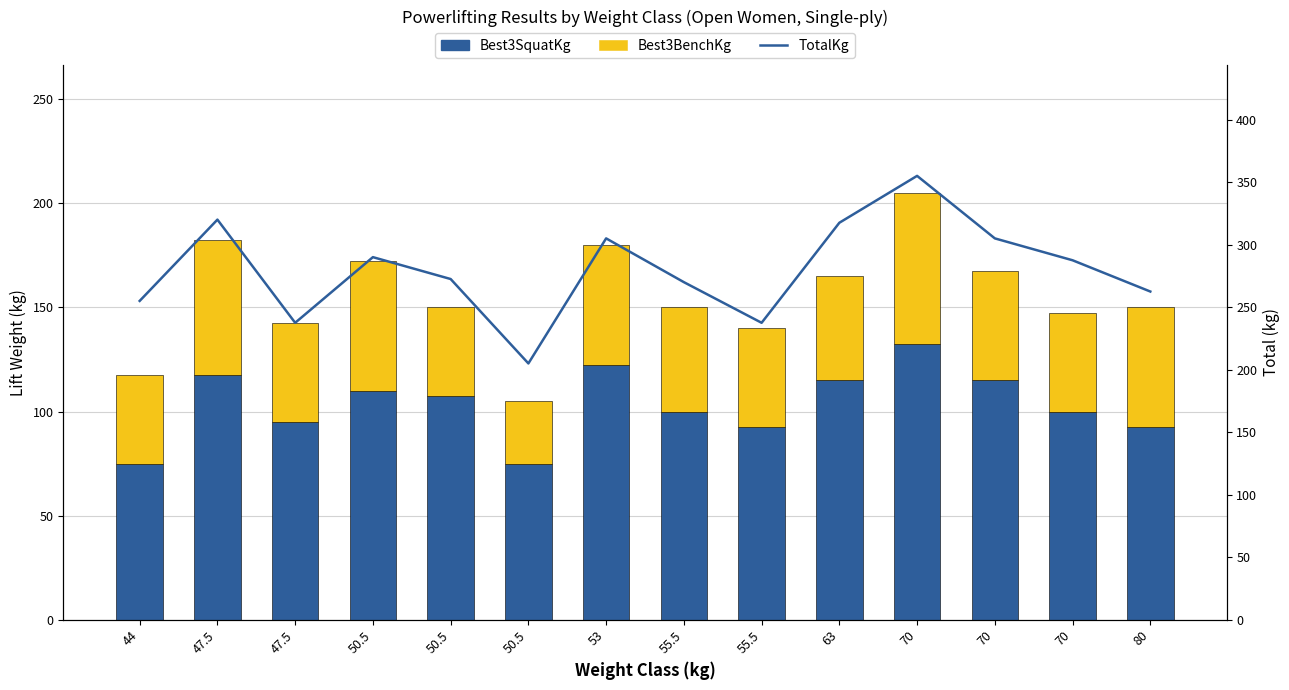

Reading left to right, what are all the values shown in this chart?

Best3SquatKg: 44=75.0	47.5=117.5	47.5=95.0	50.5=110.0	50.5=107.5	50.5=75.0	53=122.5	55.5=100.0	55.5=92.5	63=115.0	70=132.5	70=115.0	70=100.0	80=92.5
Best3BenchKg: 44=42.5	47.5=65.0	47.5=47.5	50.5=62.5	50.5=42.5	50.5=30.0	53=57.5	55.5=50.0	55.5=47.5	63=50.0	70=72.5	70=52.5	70=47.5	80=57.5
TotalKg: 44=255.0	47.5=320.0	47.5=237.5	50.5=290.0	50.5=272.5	50.5=205.0	53=305.0	55.5=270.0	55.5=237.5	63=317.5	70=355.0	70=305.0	70=287.5	80=262.5